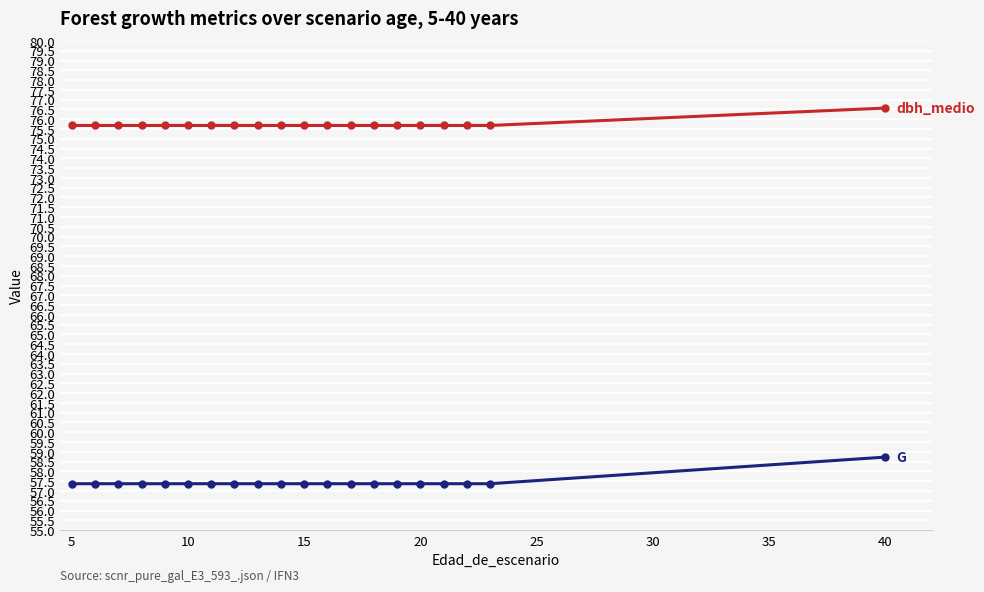

What is the maximum value shown in the chart?

76.6